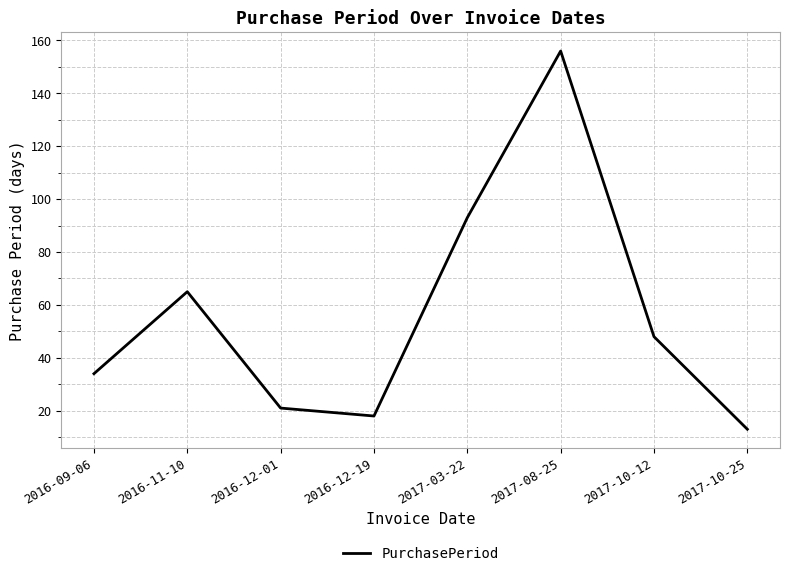

Rank the categories by value from lowest to highest.

2017-10-25, 2016-12-19, 2016-12-01, 2016-09-06, 2017-10-12, 2016-11-10, 2017-03-22, 2017-08-25